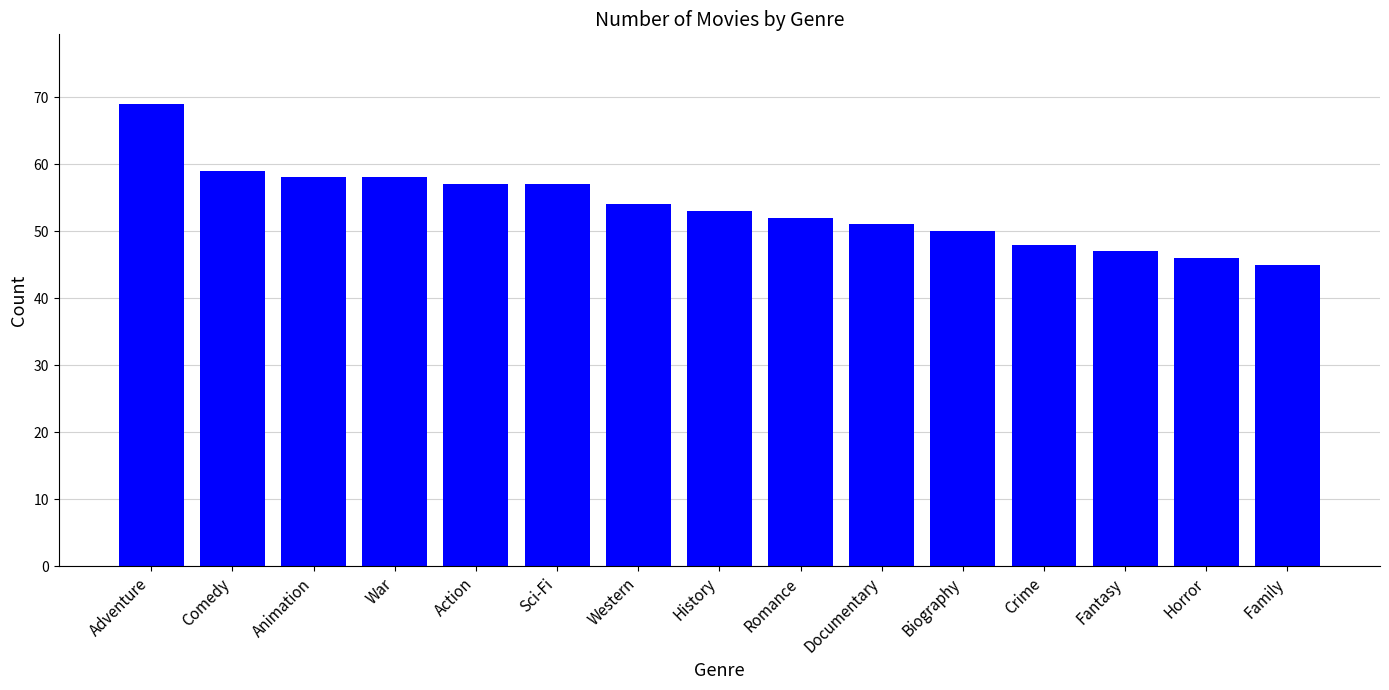

How many data points are less than 53?

7